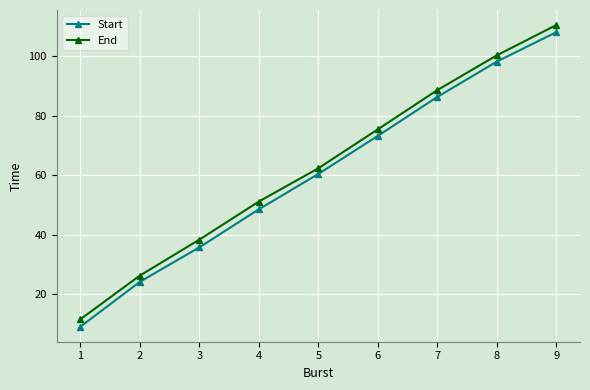

The End series shows 75.4 at 6. True or false?

True